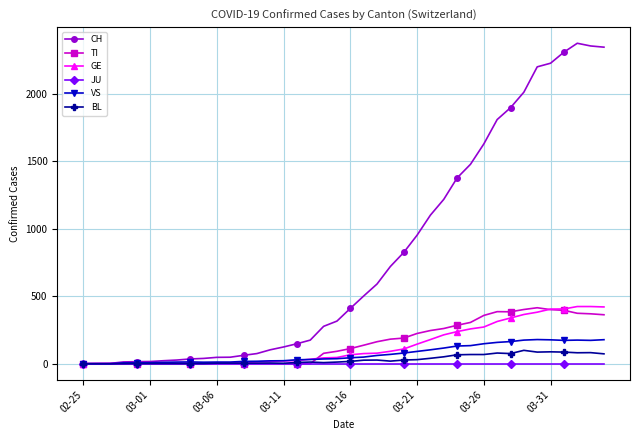

What is the average value of the GE series?

136